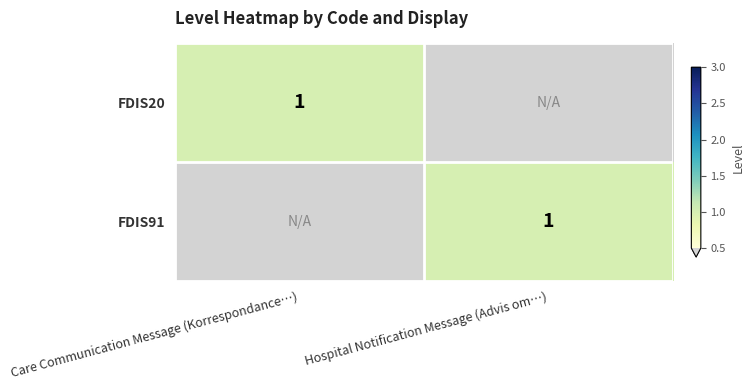

Is it true that FDIS20 equals 1 at Care Communication Message (Korrespondance…)?

True